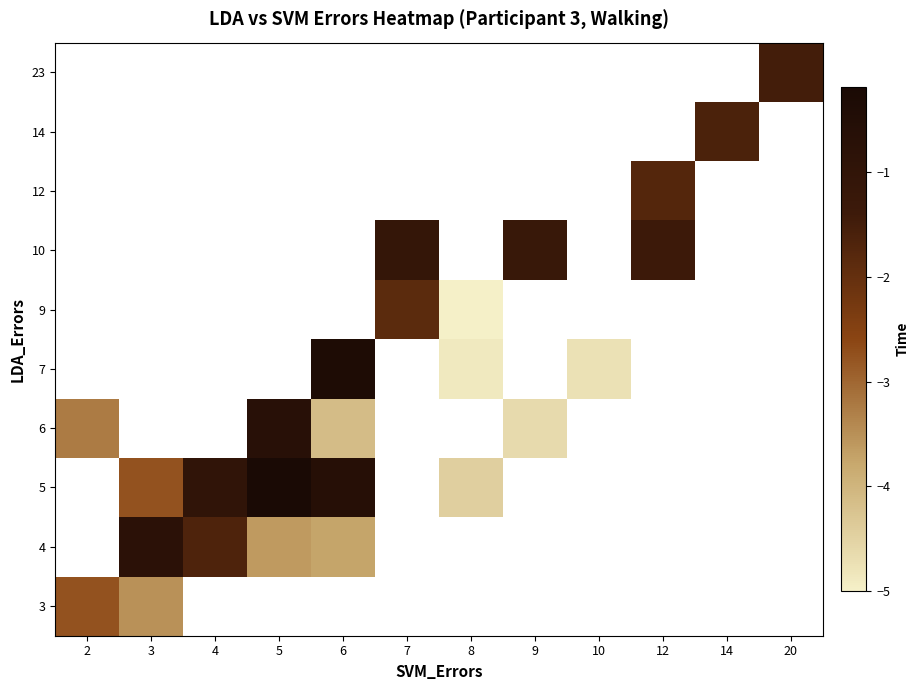

At which category does the chart reach its minimum across all series?

8